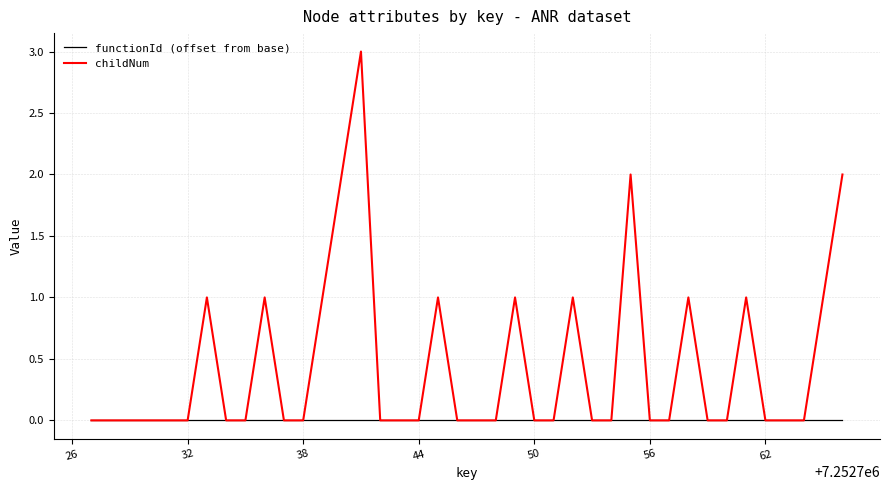

Rank the series by their maximum value, from highest to lowest.

childNum, functionId (offset from base)